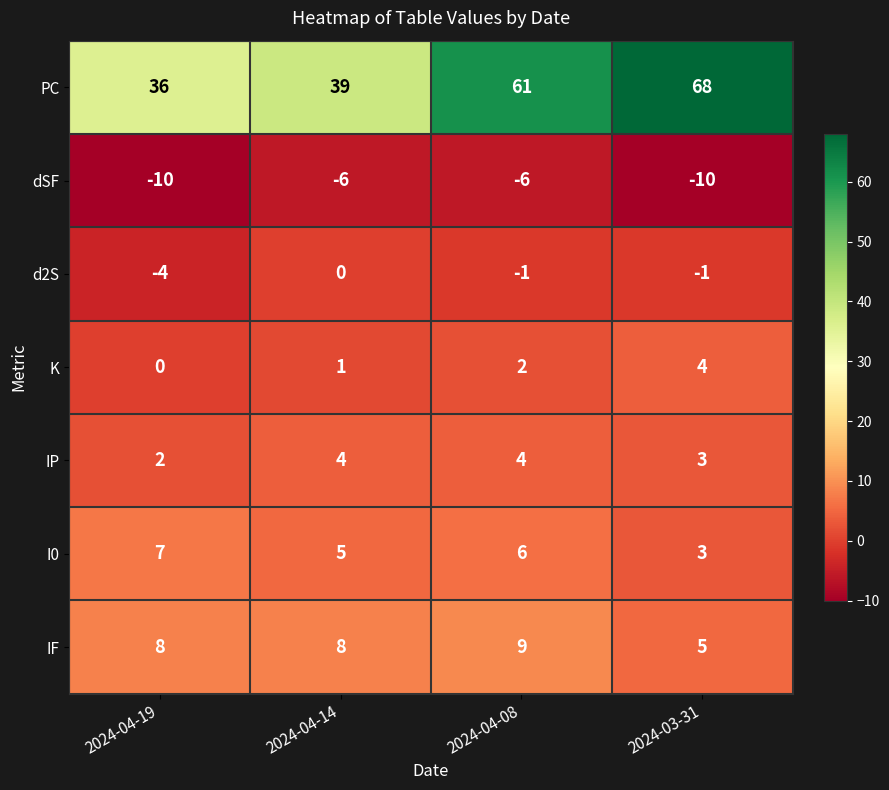

At which label does d2S first exceed -1?

2024-04-14